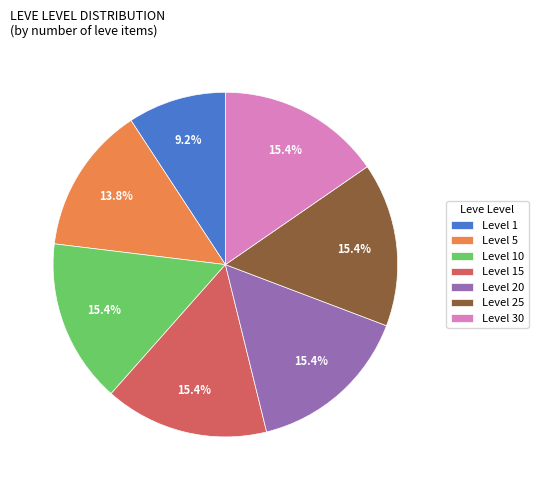

Which category has the smallest portion of the pie?

Level 1